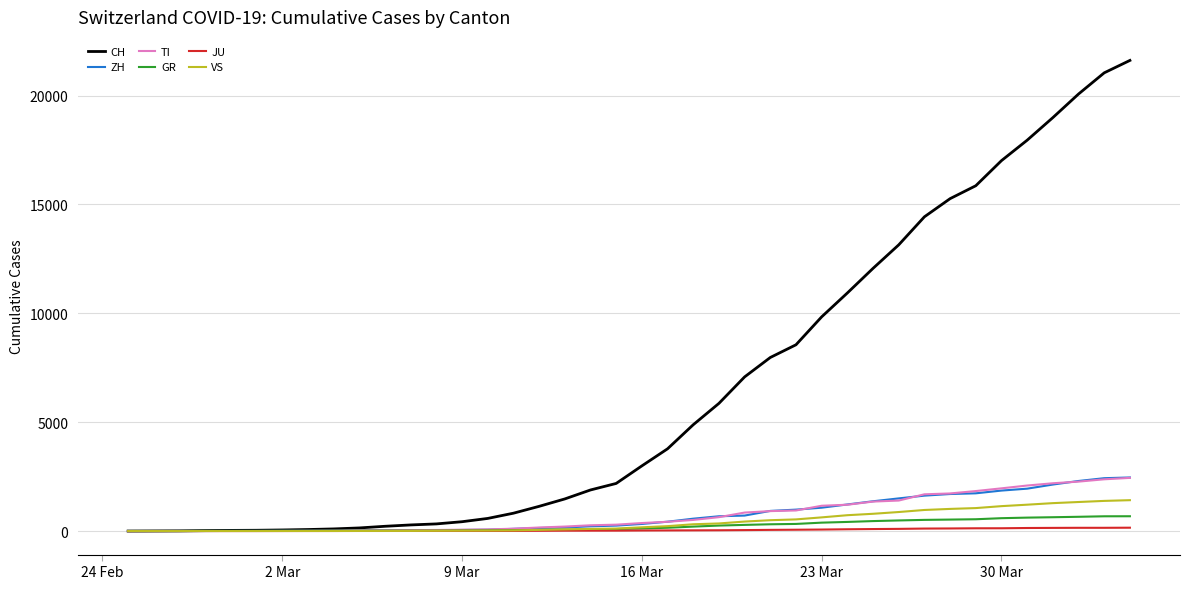

Which series has the largest range (max minus min)?

CH